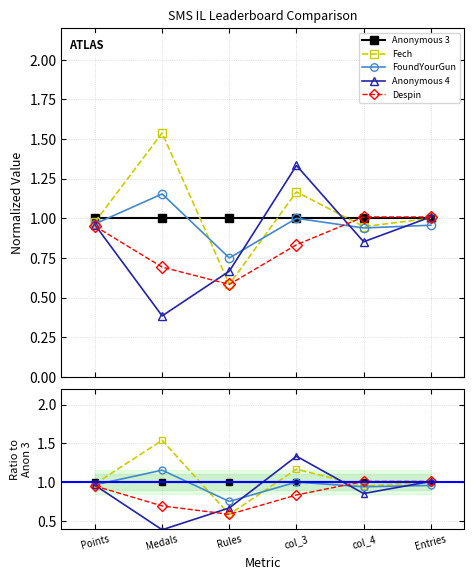

Rank the series by their maximum value, from lowest to highest.

Anonymous 3, Despin, FoundYourGun, Anonymous 4, Fech